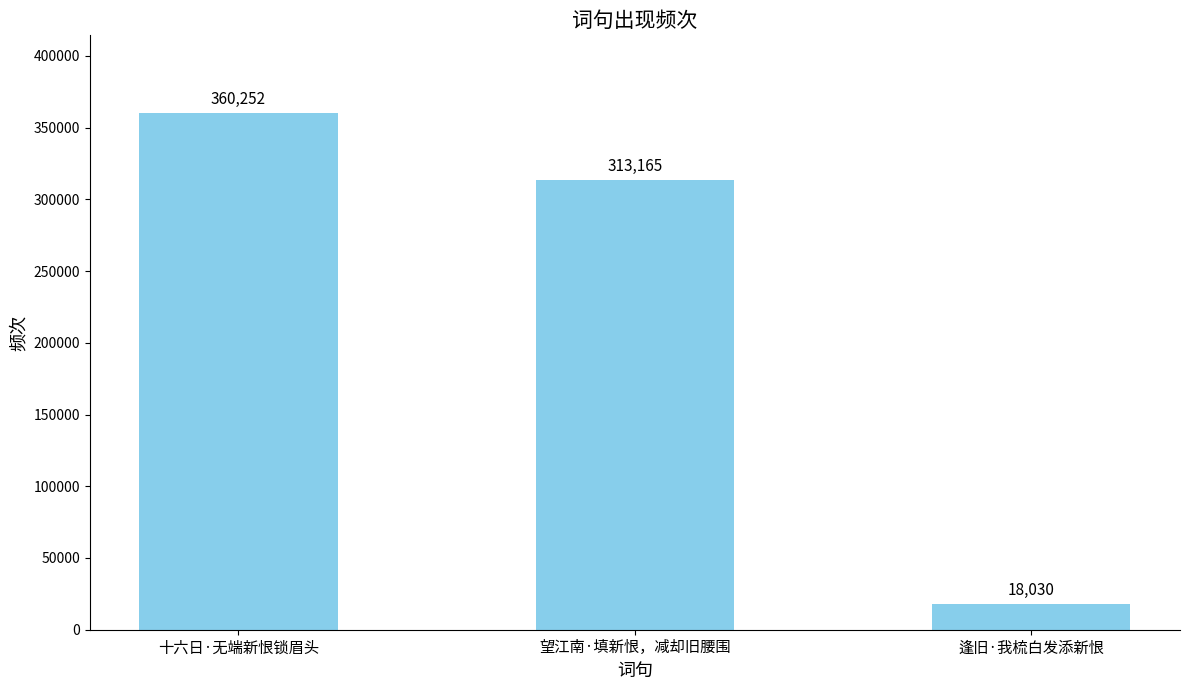

List the labels in order of value, largest first.

十六日·无端新恨锁眉头, 望江南·填新恨，减却旧腰围, 逢旧·我梳白发添新恨